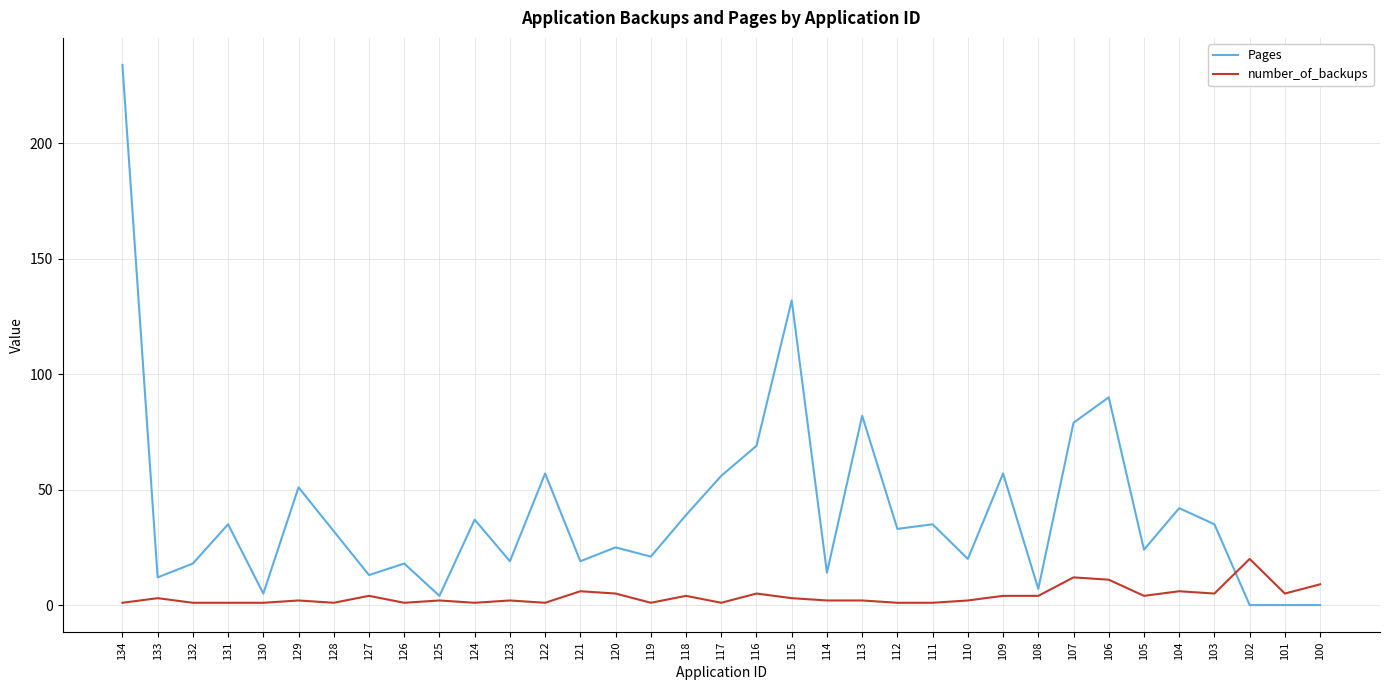

What is the highest value of the Pages series?

234